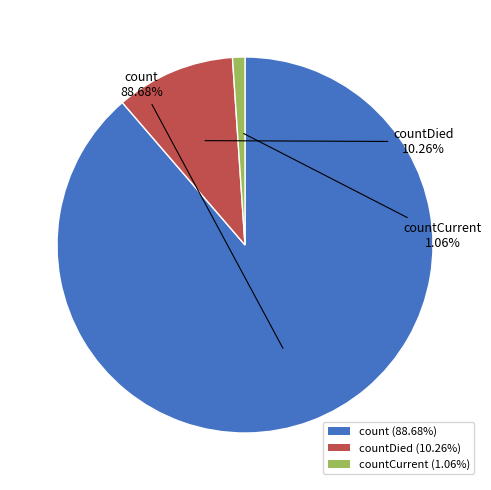

Rank the categories by value from highest to lowest.

count (88.68%), countDied (10.26%), countCurrent (1.06%)